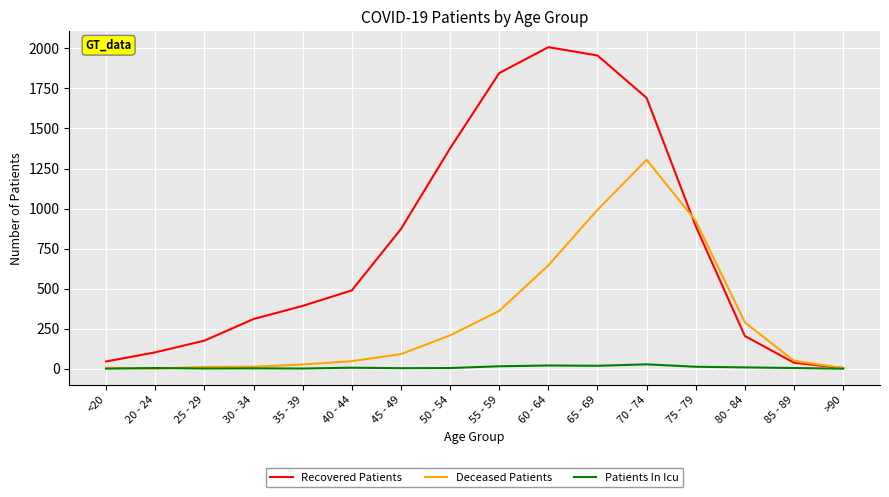

List the series in order of their overall mean, lowest first.

Patients In Icu, Deceased Patients, Recovered Patients